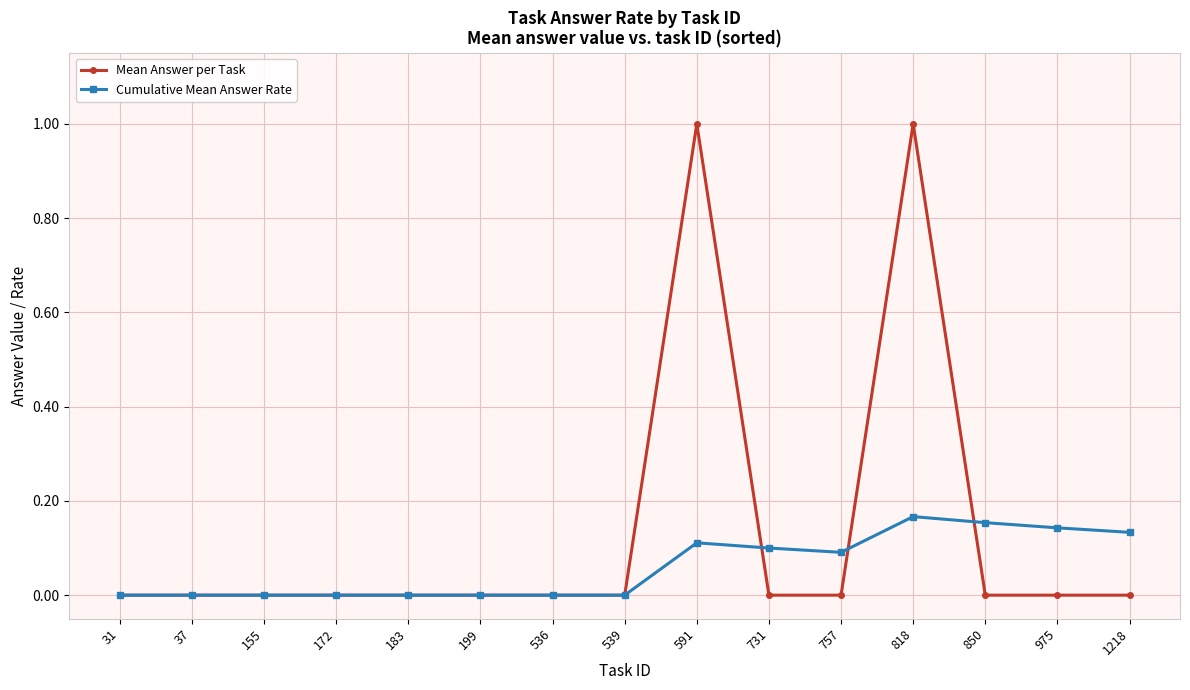

Rank the series by their average value, from highest to lowest.

Mean Answer per Task, Cumulative Mean Answer Rate